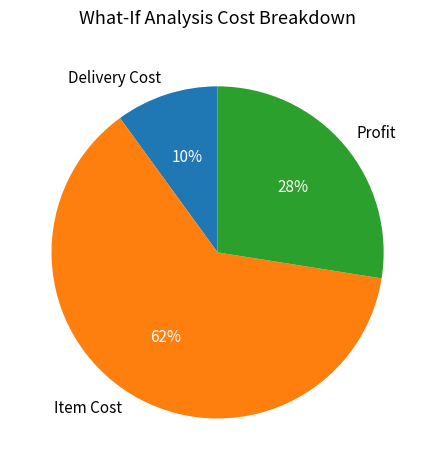

Which has a higher value, Profit or Delivery Cost?

Profit